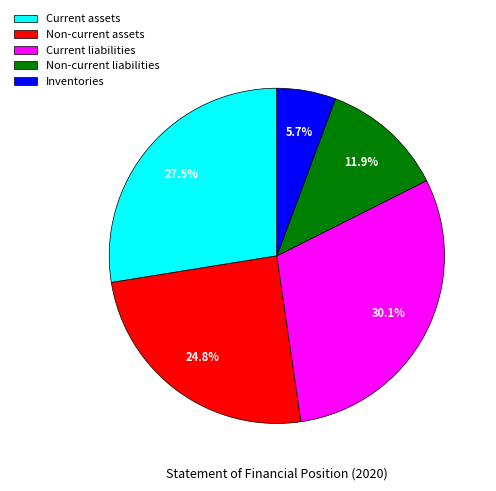

What is the largest slice in the pie chart?

Current liabilities